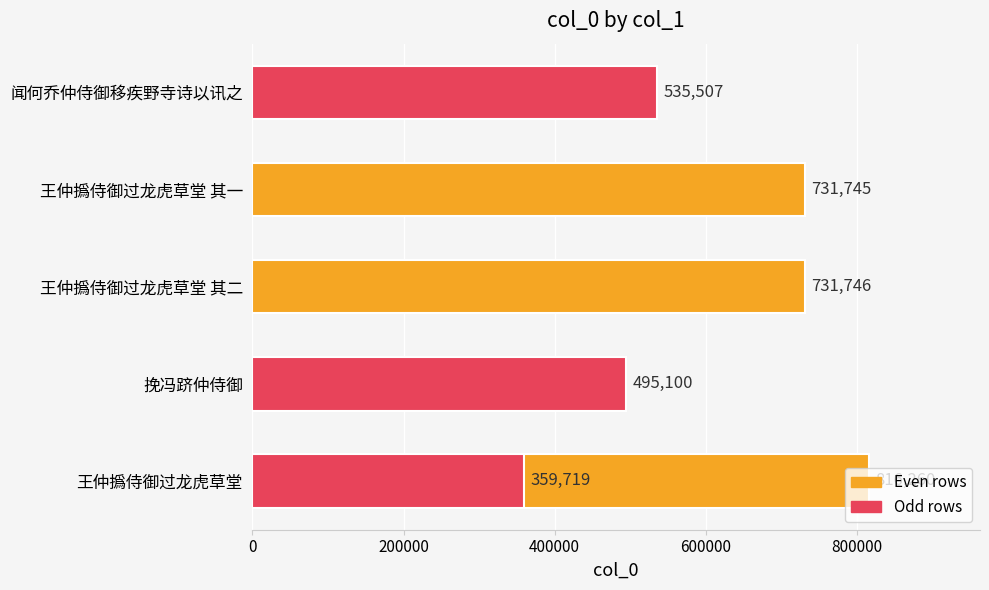

How many data points are less than 731745?

3